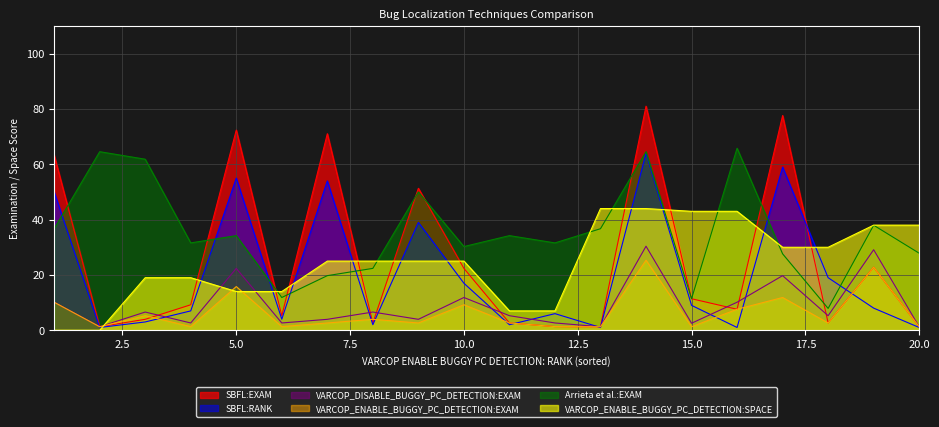

What is the total value across all series at 10.0?

115.7